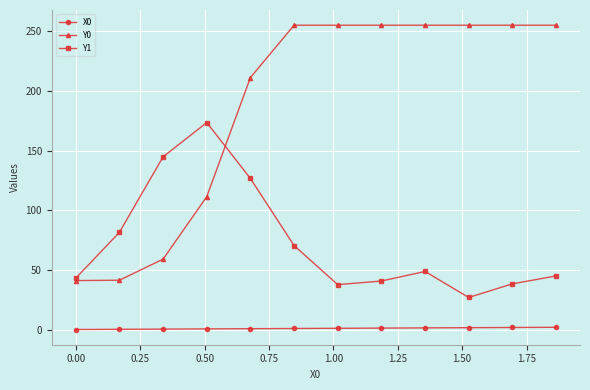

List the series in order of their overall mean, lowest first.

X0, Y1, Y0